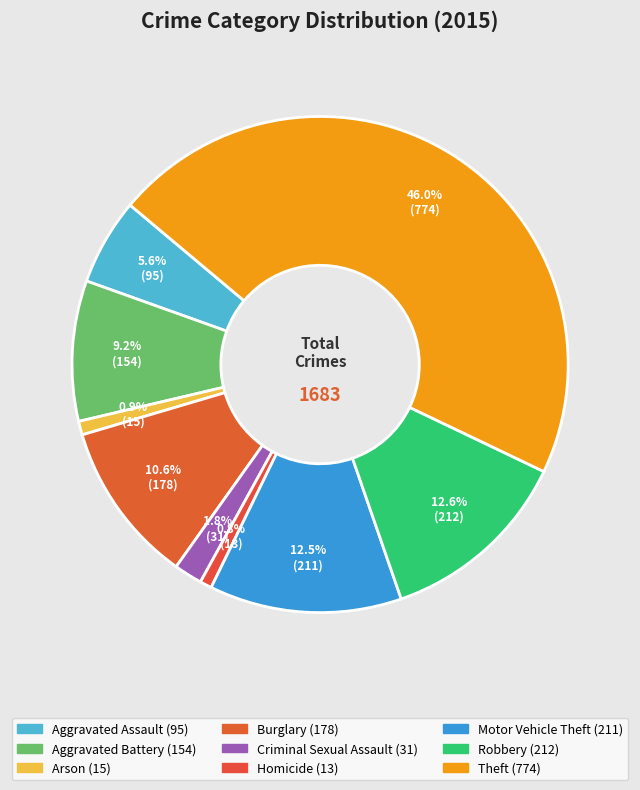

Is the sum of Aggravated Assault and Motor Vehicle Theft greater than half?

No